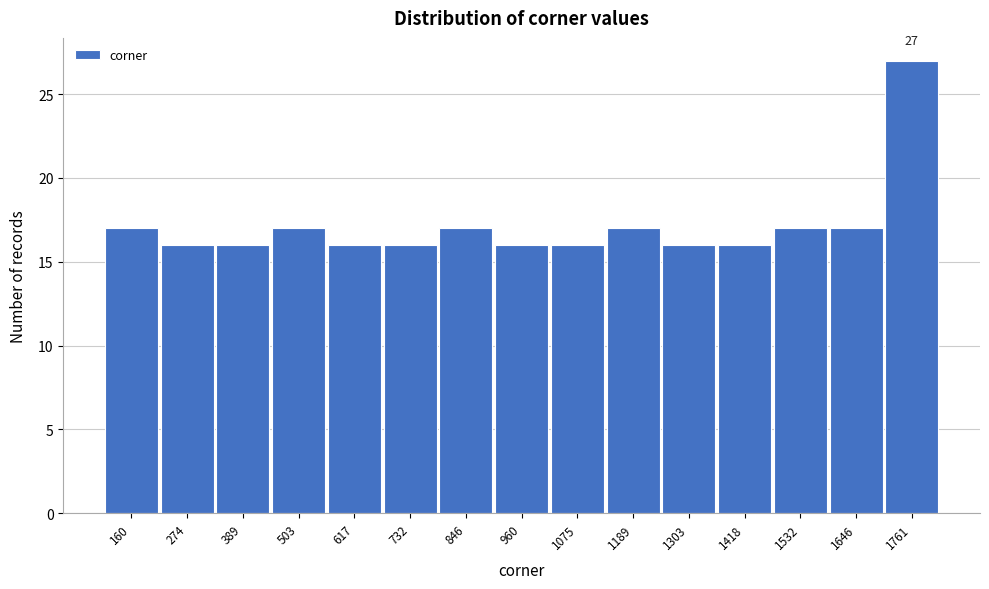

Reading left to right, extract all data points from this chart.

17	16	16	17	16	16	17	16	16	17	16	16	17	17	27